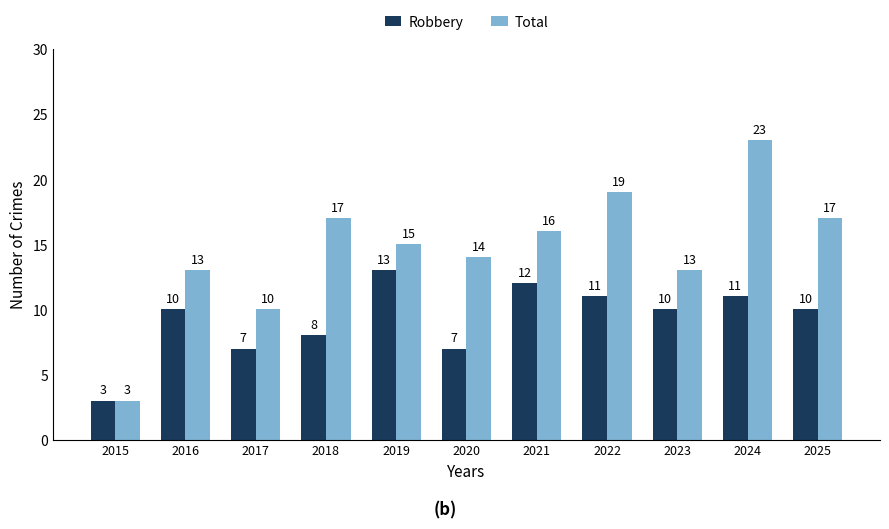

Count the number of data series in this chart.

2